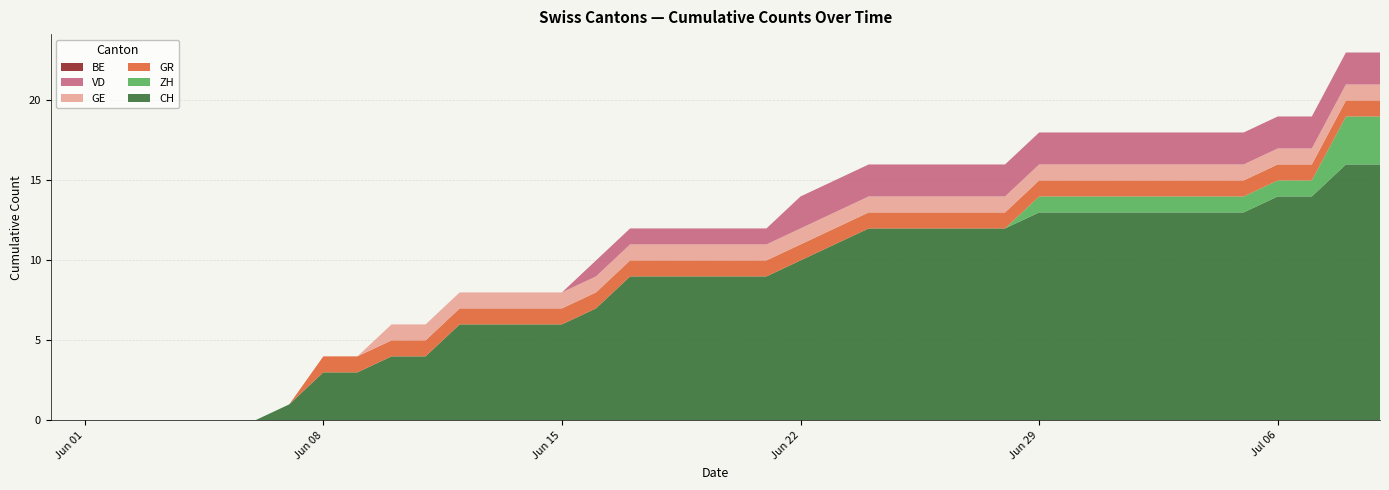

Reading right to left, list all the values displayed in this chart.

CH: 2020-07-09=16	2020-07-08=16	2020-07-07=14	2020-07-06=14	2020-07-05=13	2020-07-04=13	2020-07-03=13	2020-07-02=13	2020-07-01=13	2020-06-30=13	2020-06-29=13	2020-06-28=12	2020-06-27=12	2020-06-26=12	2020-06-25=12	2020-06-24=12	2020-06-23=11	2020-06-22=10	2020-06-21=9	2020-06-20=9	2020-06-19=9	2020-06-18=9	2020-06-17=9	2020-06-16=7	2020-06-15=6	2020-06-14=6	2020-06-13=6	2020-06-12=6	2020-06-11=4	2020-06-10=4	2020-06-09=3	2020-06-08=3	2020-06-07=1	2020-06-06=0	2020-06-05=0	2020-06-04=0	2020-06-03=0	2020-06-02=0	2020-06-01=0	2020-05-31=0
ZH: 2020-07-09=3	2020-07-08=3	2020-07-07=1	2020-07-06=1	2020-07-05=1	2020-07-04=1	2020-07-03=1	2020-07-02=1	2020-07-01=1	2020-06-30=1	2020-06-29=1	2020-06-28=0	2020-06-27=0	2020-06-26=0	2020-06-25=0	2020-06-24=0	2020-06-23=0	2020-06-22=0	2020-06-21=0	2020-06-20=0	2020-06-19=0	2020-06-18=0	2020-06-17=0	2020-06-16=0	2020-06-15=0	2020-06-14=0	2020-06-13=0	2020-06-12=0	2020-06-11=0	2020-06-10=0	2020-06-09=0	2020-06-08=0	2020-06-07=0	2020-06-06=0	2020-06-05=0	2020-06-04=0	2020-06-03=0	2020-06-02=0	2020-06-01=0	2020-05-31=0
GR: 2020-07-09=1	2020-07-08=1	2020-07-07=1	2020-07-06=1	2020-07-05=1	2020-07-04=1	2020-07-03=1	2020-07-02=1	2020-07-01=1	2020-06-30=1	2020-06-29=1	2020-06-28=1	2020-06-27=1	2020-06-26=1	2020-06-25=1	2020-06-24=1	2020-06-23=1	2020-06-22=1	2020-06-21=1	2020-06-20=1	2020-06-19=1	2020-06-18=1	2020-06-17=1	2020-06-16=1	2020-06-15=1	2020-06-14=1	2020-06-13=1	2020-06-12=1	2020-06-11=1	2020-06-10=1	2020-06-09=1	2020-06-08=1	2020-06-07=0	2020-06-06=0	2020-06-05=0	2020-06-04=0	2020-06-03=0	2020-06-02=0	2020-06-01=0	2020-05-31=0
GE: 2020-07-09=1	2020-07-08=1	2020-07-07=1	2020-07-06=1	2020-07-05=1	2020-07-04=1	2020-07-03=1	2020-07-02=1	2020-07-01=1	2020-06-30=1	2020-06-29=1	2020-06-28=1	2020-06-27=1	2020-06-26=1	2020-06-25=1	2020-06-24=1	2020-06-23=1	2020-06-22=1	2020-06-21=1	2020-06-20=1	2020-06-19=1	2020-06-18=1	2020-06-17=1	2020-06-16=1	2020-06-15=1	2020-06-14=1	2020-06-13=1	2020-06-12=1	2020-06-11=1	2020-06-10=1	2020-06-09=0	2020-06-08=0	2020-06-07=0	2020-06-06=0	2020-06-05=0	2020-06-04=0	2020-06-03=0	2020-06-02=0	2020-06-01=0	2020-05-31=0
VD: 2020-07-09=2	2020-07-08=2	2020-07-07=2	2020-07-06=2	2020-07-05=2	2020-07-04=2	2020-07-03=2	2020-07-02=2	2020-07-01=2	2020-06-30=2	2020-06-29=2	2020-06-28=2	2020-06-27=2	2020-06-26=2	2020-06-25=2	2020-06-24=2	2020-06-23=2	2020-06-22=2	2020-06-21=1	2020-06-20=1	2020-06-19=1	2020-06-18=1	2020-06-17=1	2020-06-16=1	2020-06-15=0	2020-06-14=0	2020-06-13=0	2020-06-12=0	2020-06-11=0	2020-06-10=0	2020-06-09=0	2020-06-08=0	2020-06-07=0	2020-06-06=0	2020-06-05=0	2020-06-04=0	2020-06-03=0	2020-06-02=0	2020-06-01=0	2020-05-31=0
BE: 2020-07-09=0	2020-07-08=0	2020-07-07=0	2020-07-06=0	2020-07-05=0	2020-07-04=0	2020-07-03=0	2020-07-02=0	2020-07-01=0	2020-06-30=0	2020-06-29=0	2020-06-28=0	2020-06-27=0	2020-06-26=0	2020-06-25=0	2020-06-24=0	2020-06-23=0	2020-06-22=0	2020-06-21=0	2020-06-20=0	2020-06-19=0	2020-06-18=0	2020-06-17=0	2020-06-16=0	2020-06-15=0	2020-06-14=0	2020-06-13=0	2020-06-12=0	2020-06-11=0	2020-06-10=0	2020-06-09=0	2020-06-08=0	2020-06-07=0	2020-06-06=0	2020-06-05=0	2020-06-04=0	2020-06-03=0	2020-06-02=0	2020-06-01=0	2020-05-31=0